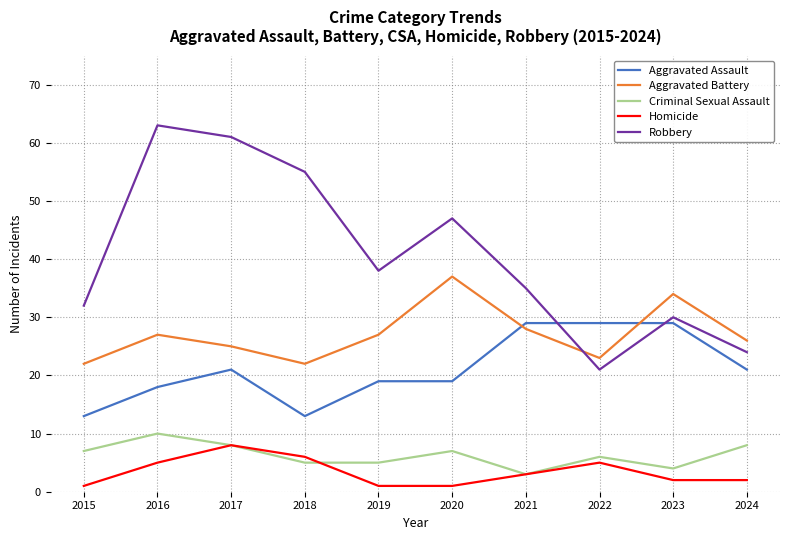

What is the total value across all series at 2023?

99